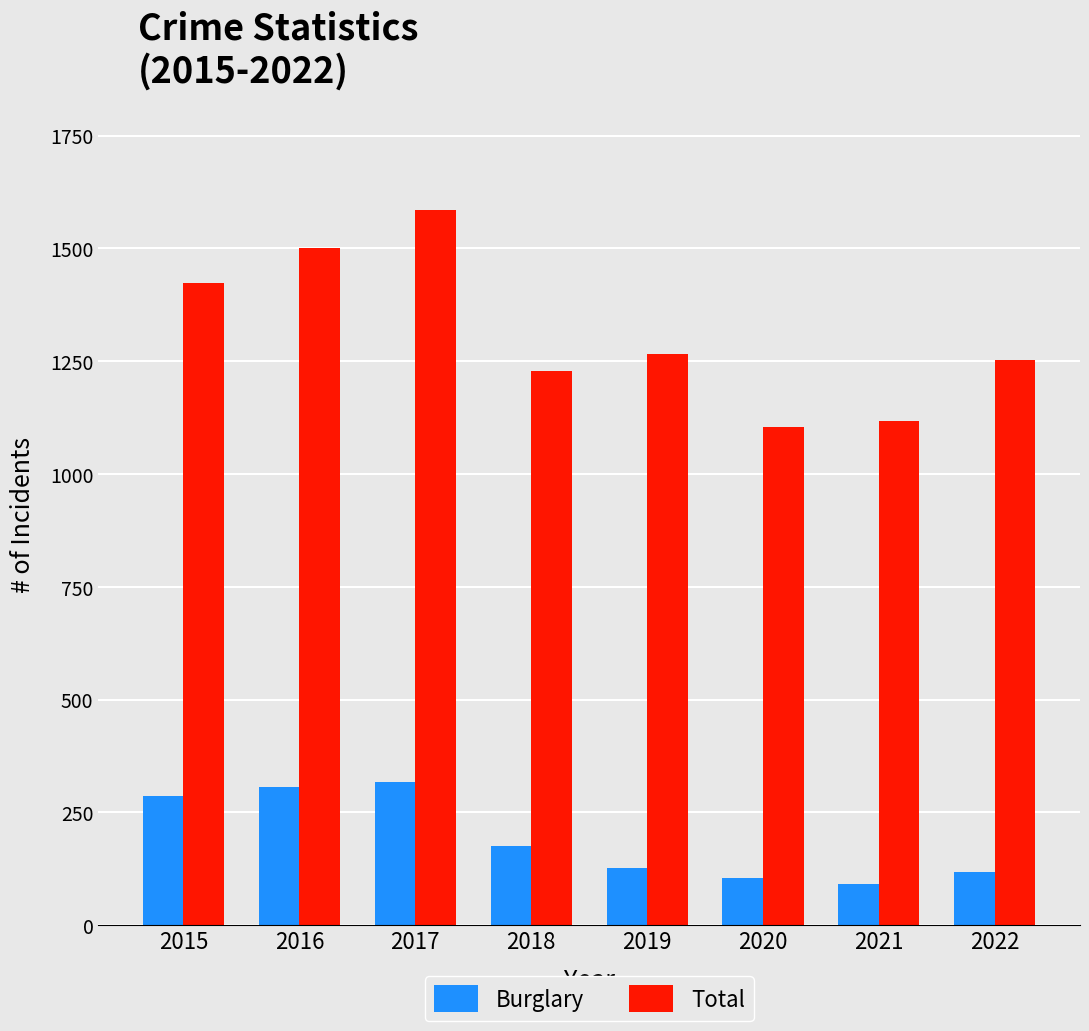

What is the total value across all series at 2018?

1405